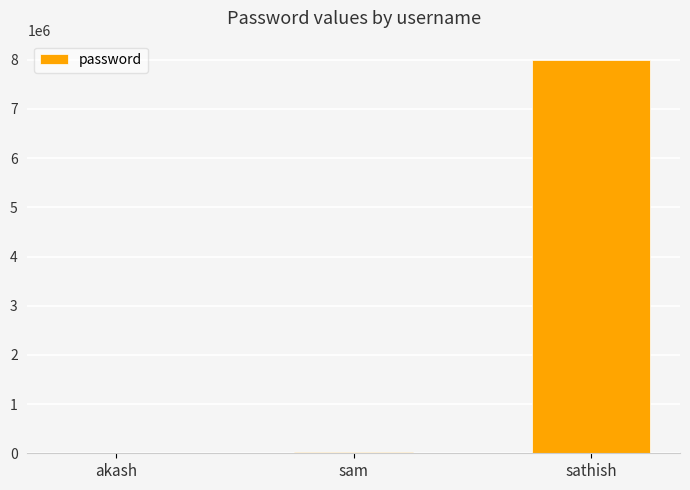

Are the bars horizontal?

No